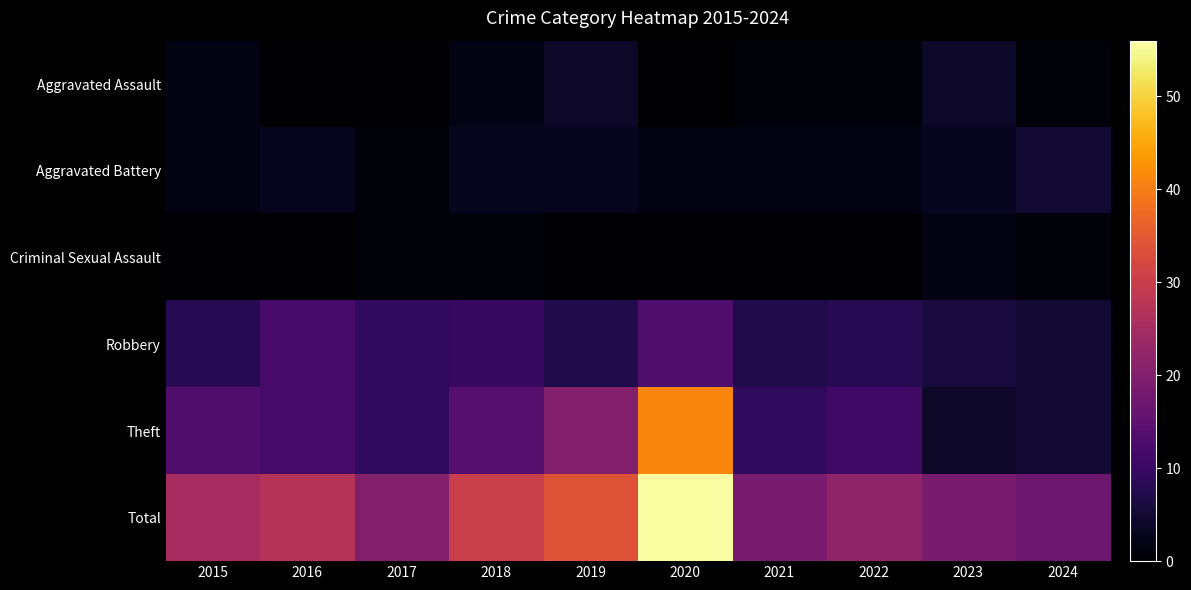

What is the greatest value displayed?

56